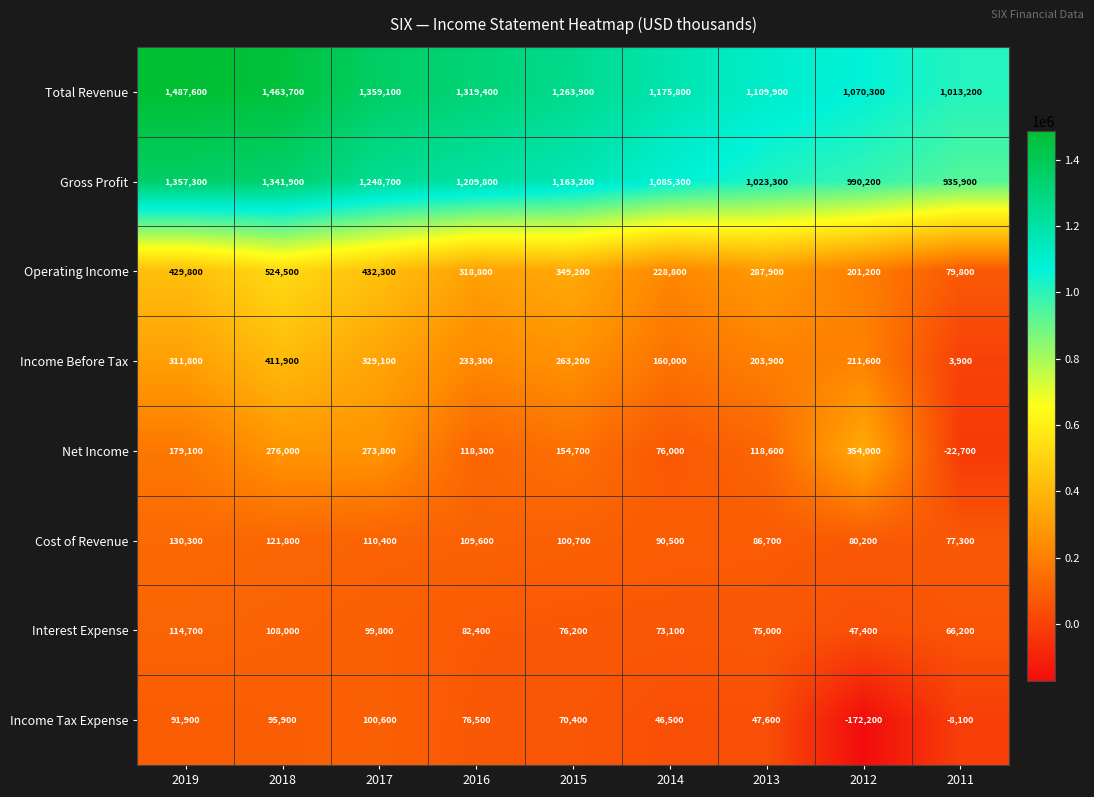

Is it true that Net Income equals 97385 at 2017?

False